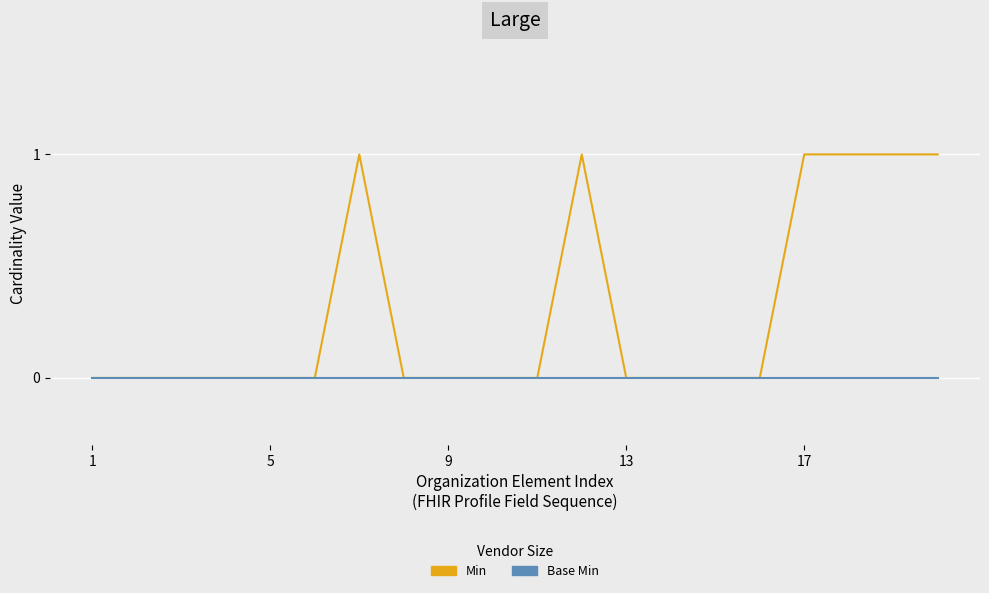

Rank the series by their average value, from highest to lowest.

Min, Base Min